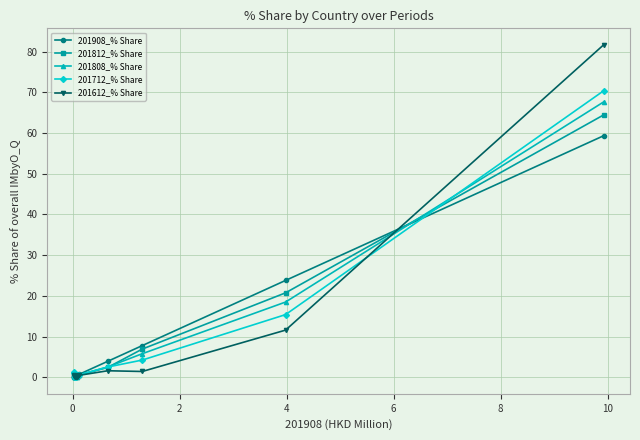

Rank the series by their maximum value, from lowest to highest.

201908_% Share, 201812_% Share, 201808_% Share, 201712_% Share, 201612_% Share